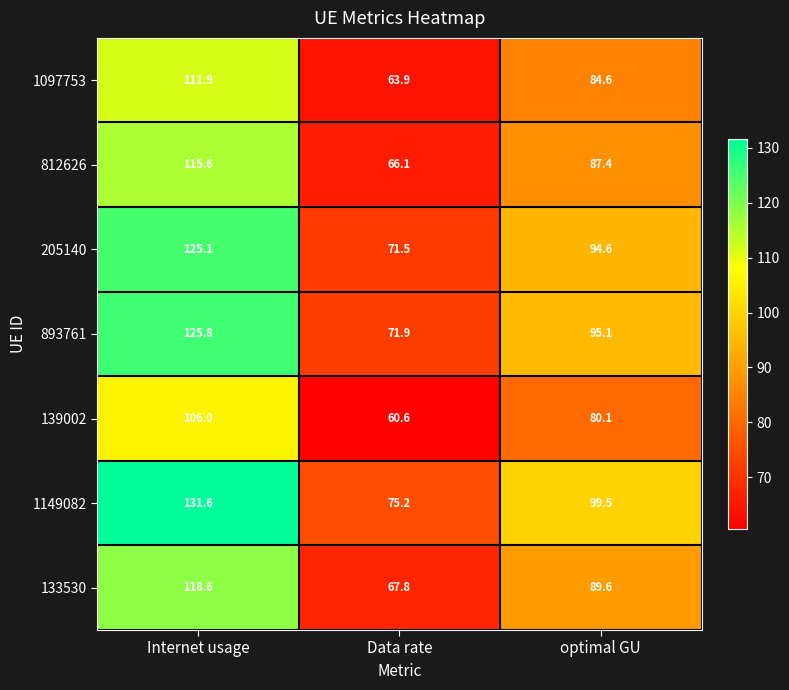

Reading left to right, what are all the values shown in this chart?

1097753: Internet usage=111.9	Data rate=63.9	optimal GU=84.6
812626: Internet usage=115.6	Data rate=66.1	optimal GU=87.4
205140: Internet usage=125.1	Data rate=71.5	optimal GU=94.6
893761: Internet usage=125.8	Data rate=71.9	optimal GU=95.1
139002: Internet usage=106.0	Data rate=60.6	optimal GU=80.1
1149082: Internet usage=131.6	Data rate=75.2	optimal GU=99.5
133530: Internet usage=118.6	Data rate=67.8	optimal GU=89.6